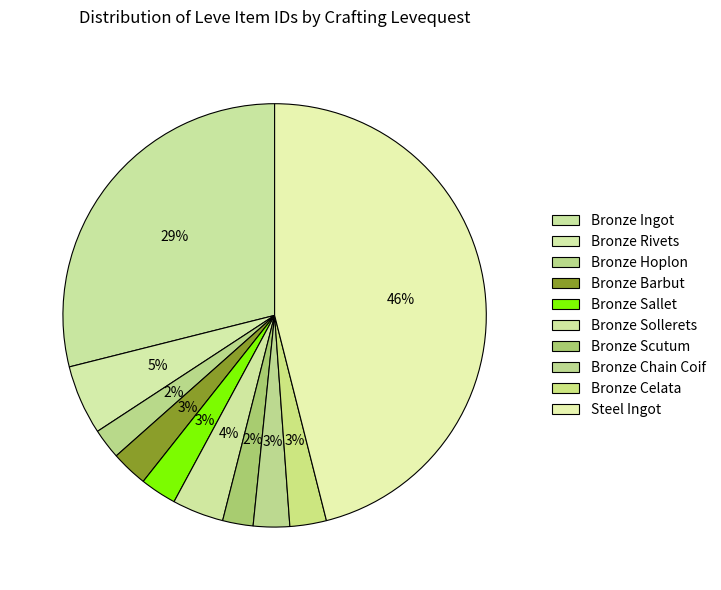

Count the number of slices in the pie.

10